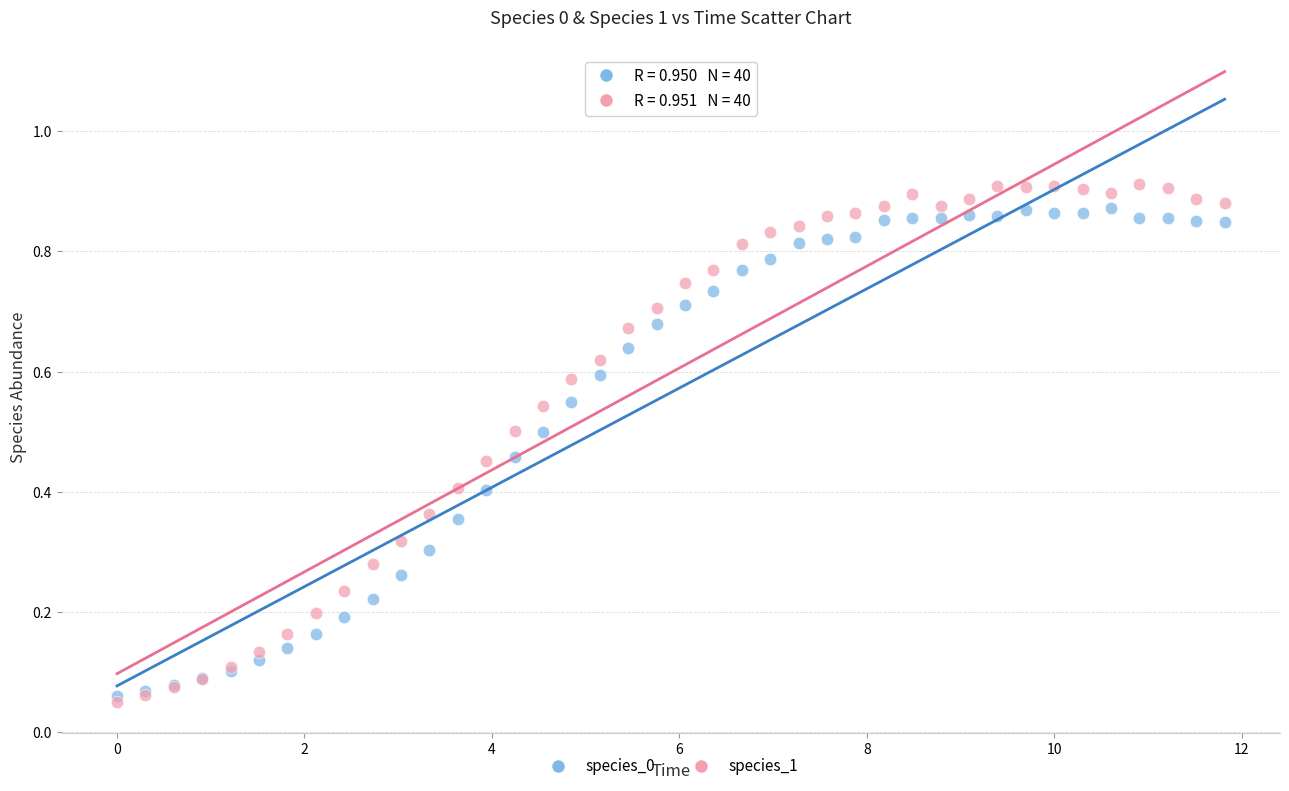

Which series reaches the minimum Y coordinate?

species_1